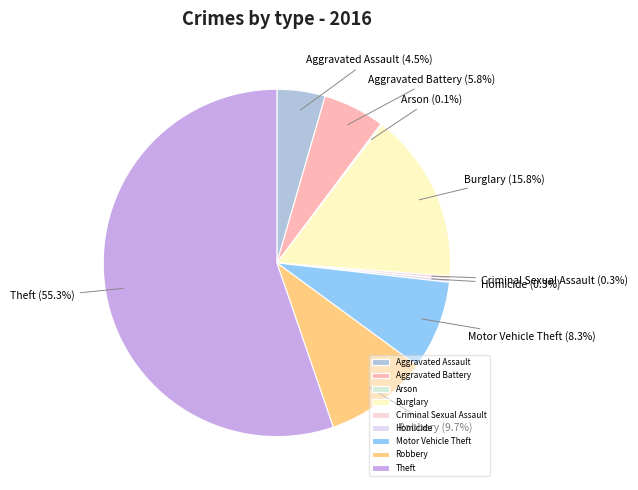

Between Robbery and Aggravated Assault, which is larger?

Robbery